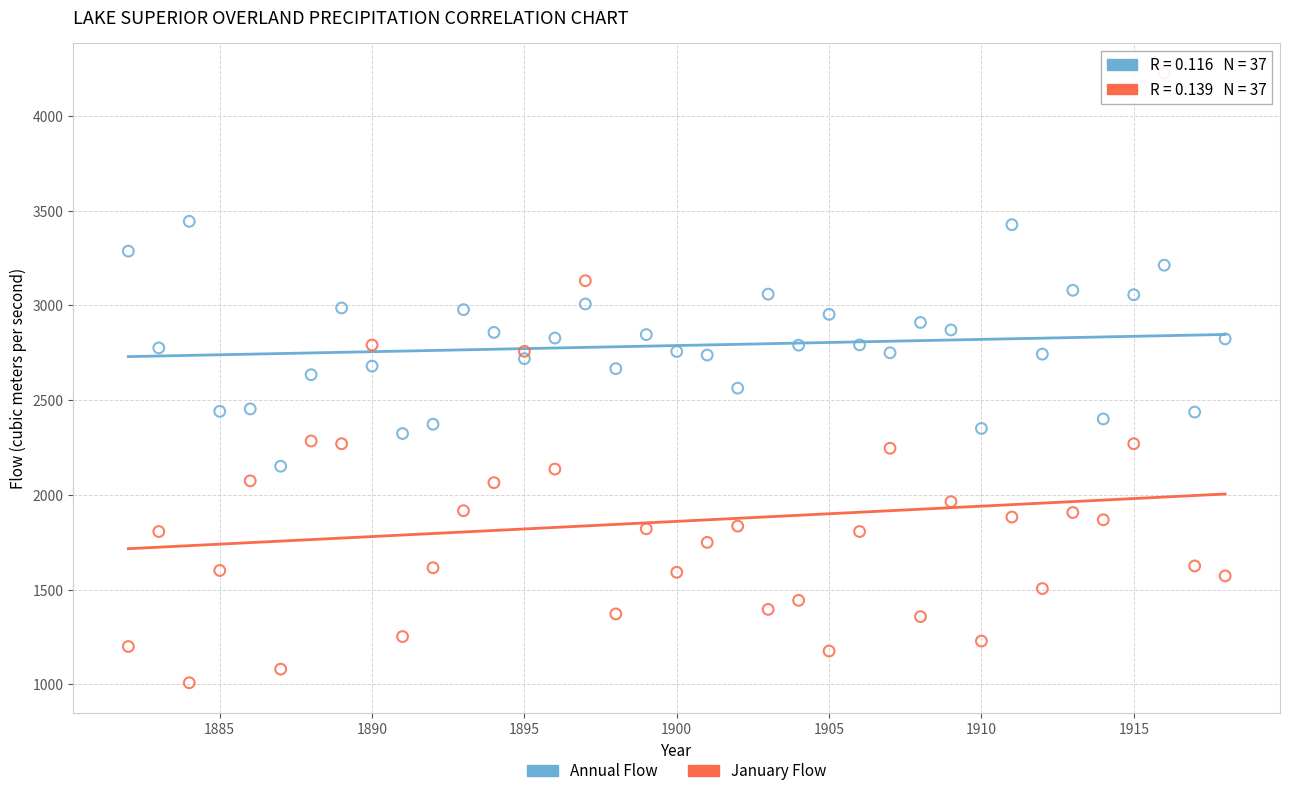

Which series has the largest Y range (max minus min)?

January Flow